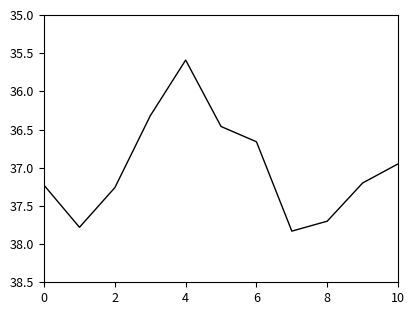

What is the minimum value shown in the chart?

35.6